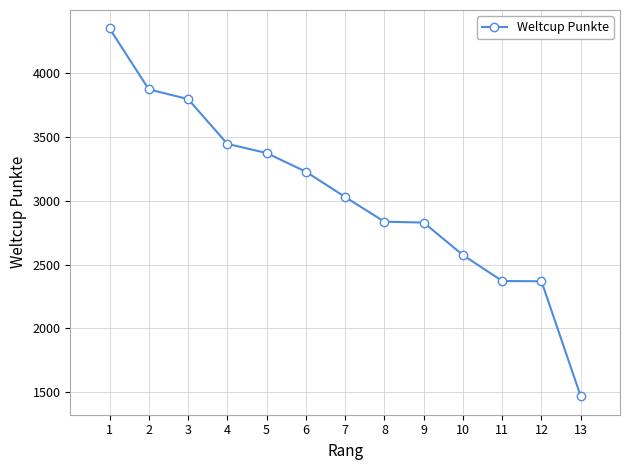

How many lines are shown in the chart?

1